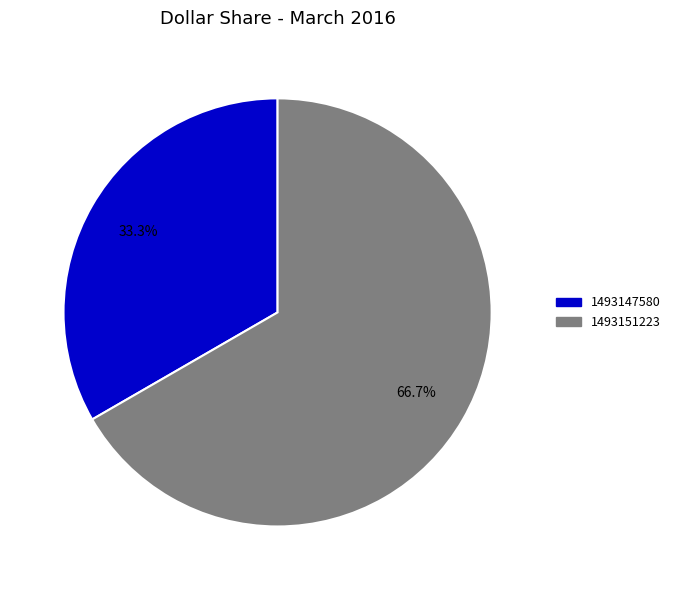

Combined, do 1493147580 and 1493151223 account for over 50%?

Yes